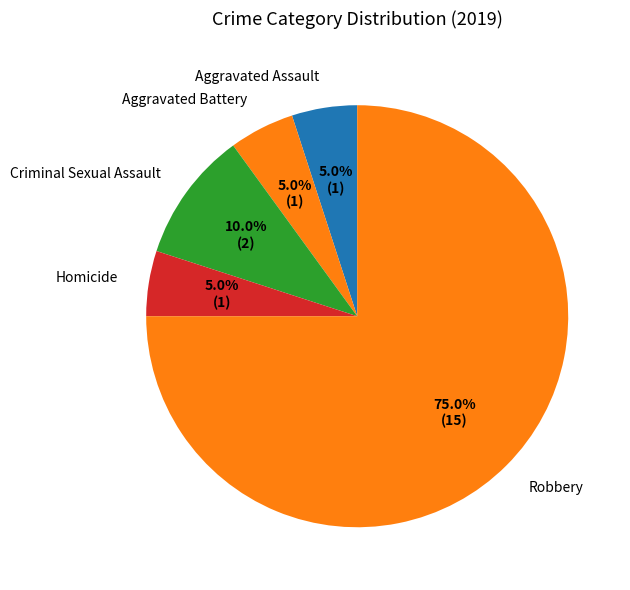

How many slices are in this pie chart?

5